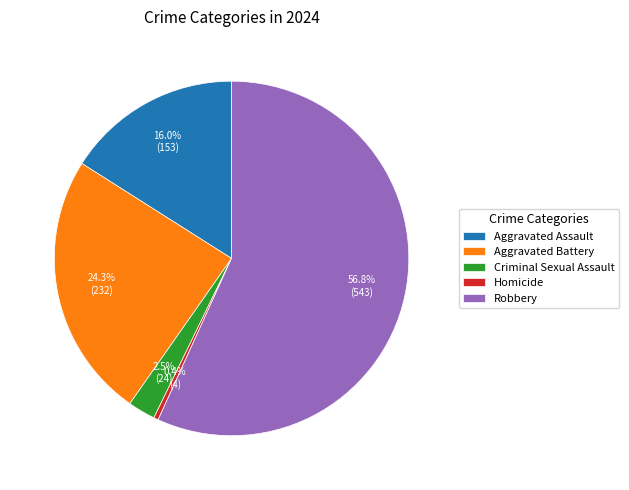

Is it true that Aggravated Assault is 16% of the pie?

True